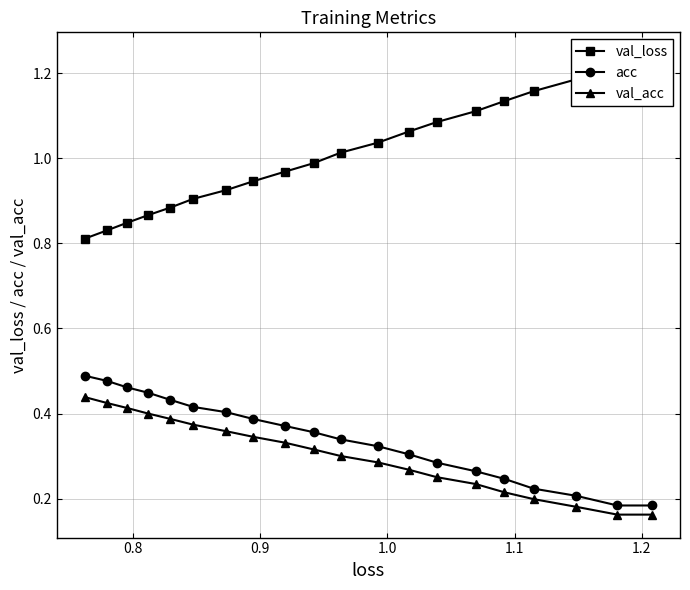

How many val_acc values are between 0 and 1?

20